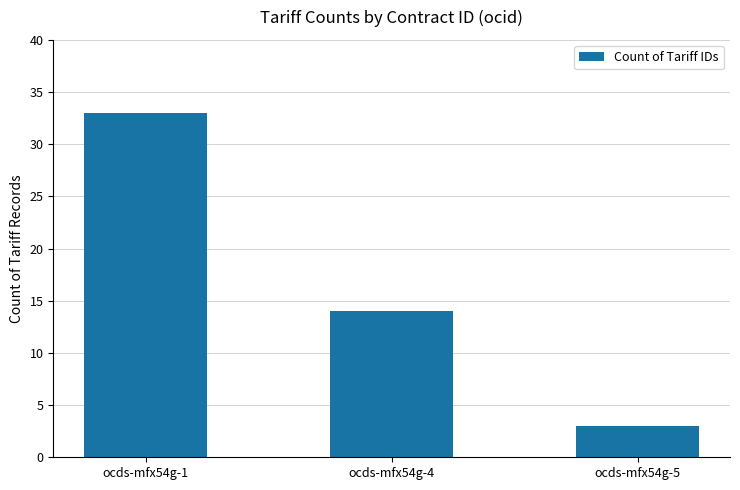

Is it true that the value at ocds-mfx54g-4 is 14?

True